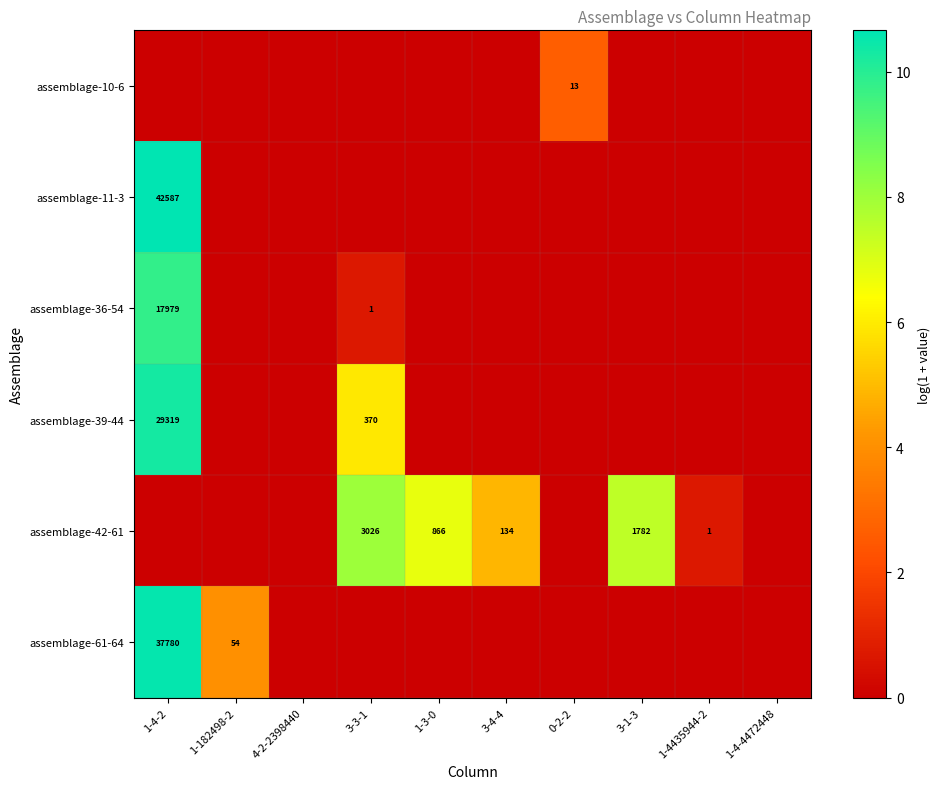

Is it true that assemblage-42-61 equals 2389 at 3-1-3?

False